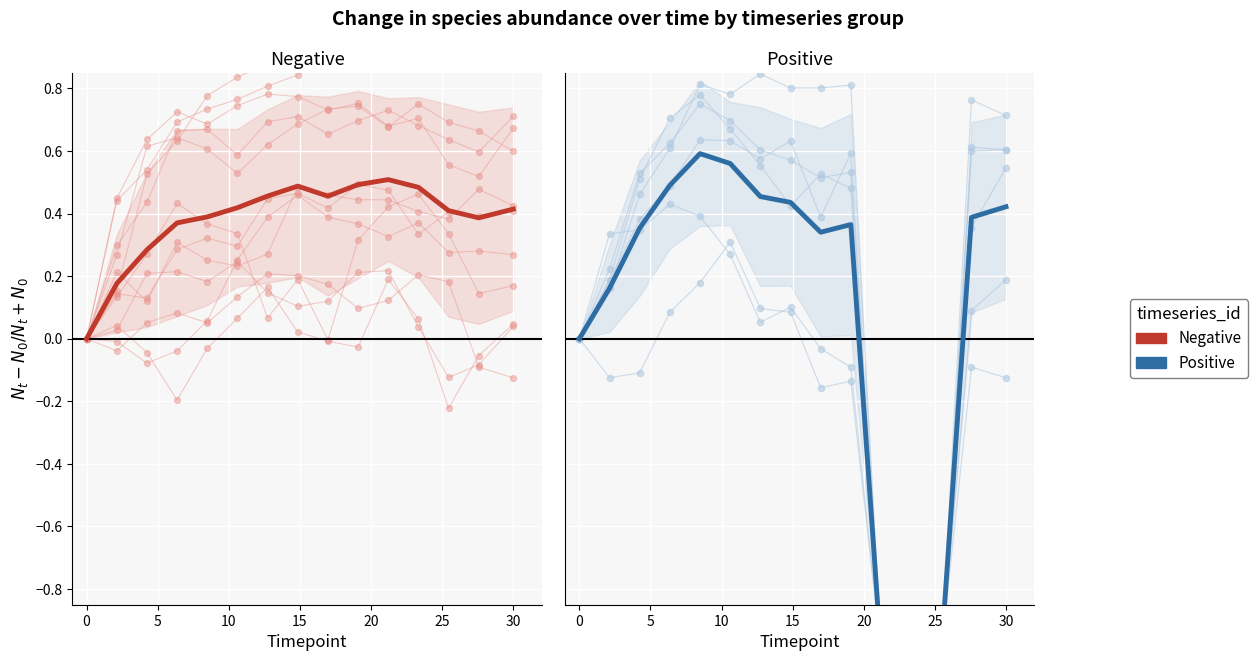

What are all the series names shown in the legend?

Negative, Positive